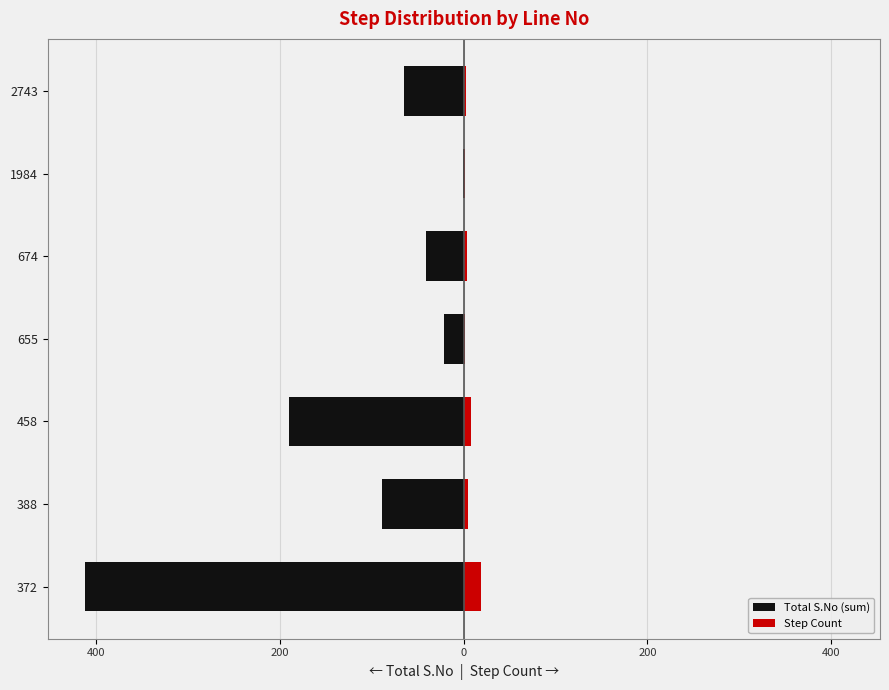

How many bars are there in each group?

2